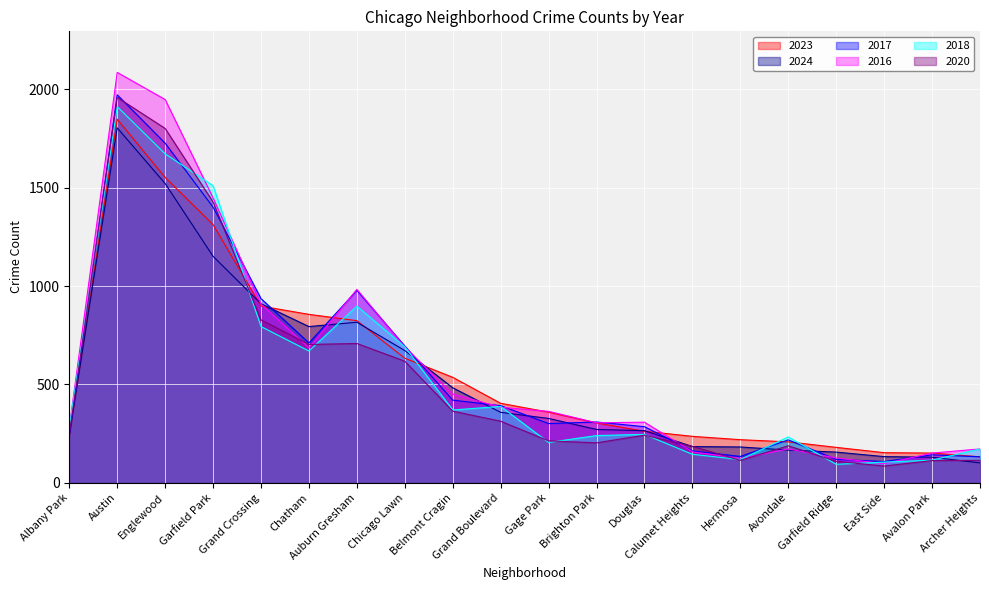

How many series are shown in this chart?

6